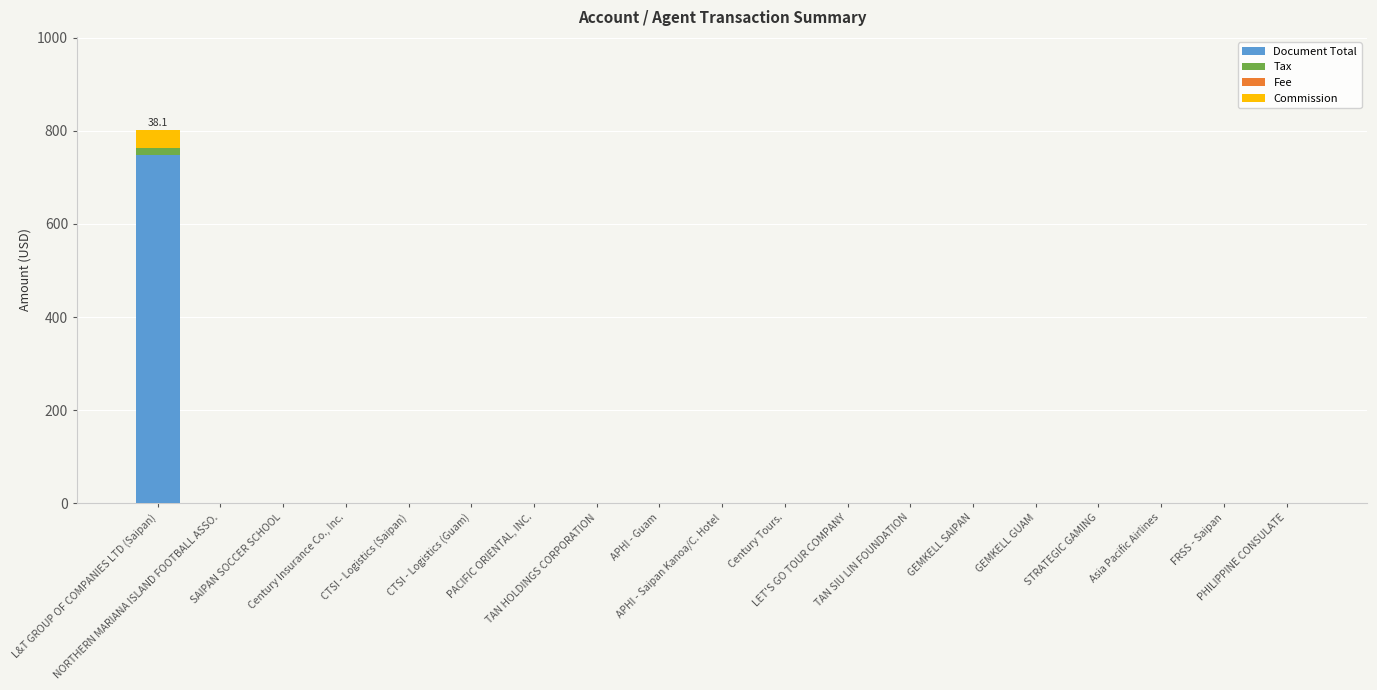

What is the highest value of the Document Total series?

749.0